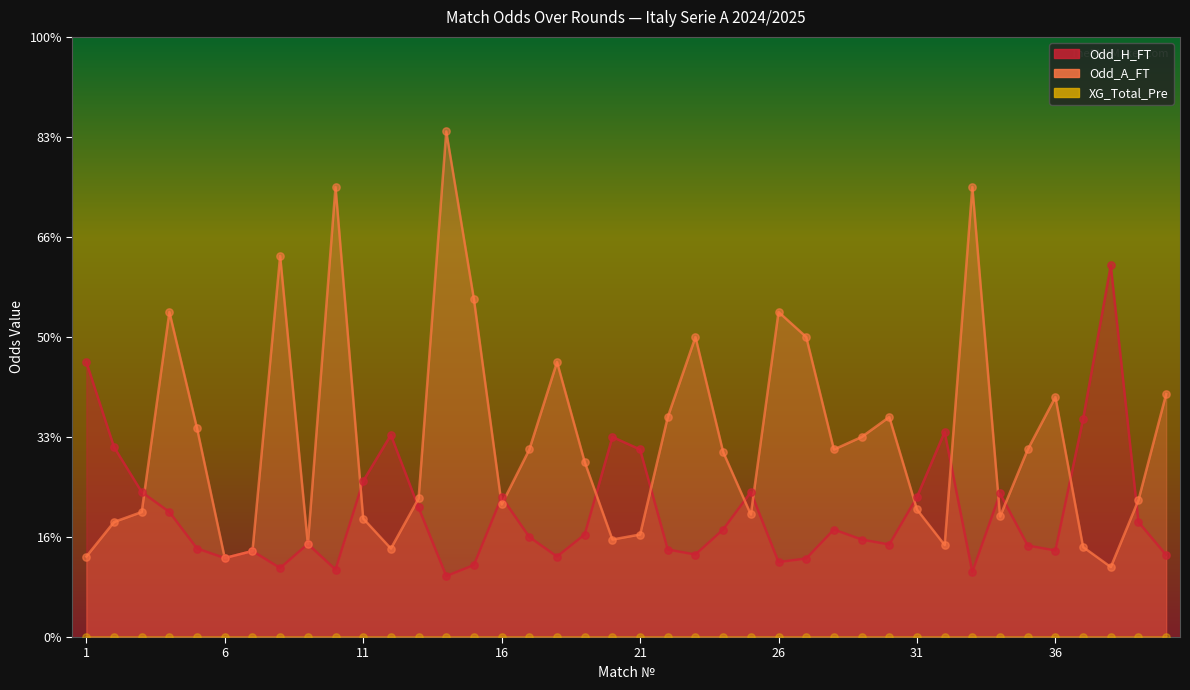

Which series has the largest total across all categories?

Odd_A_FT